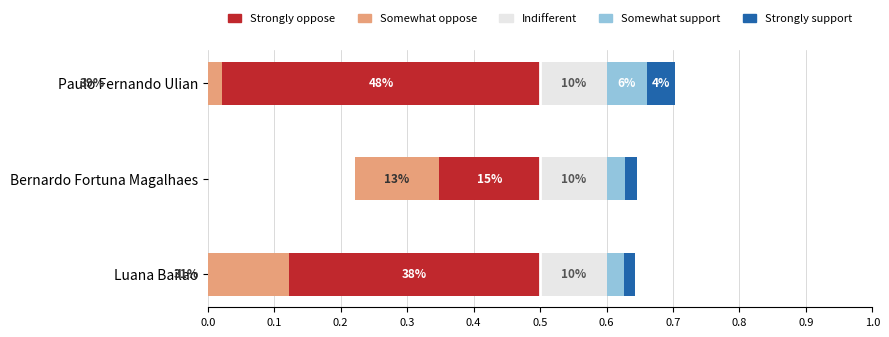

Which series changed the most between 0.1 and 0.2?

Strongly oppose